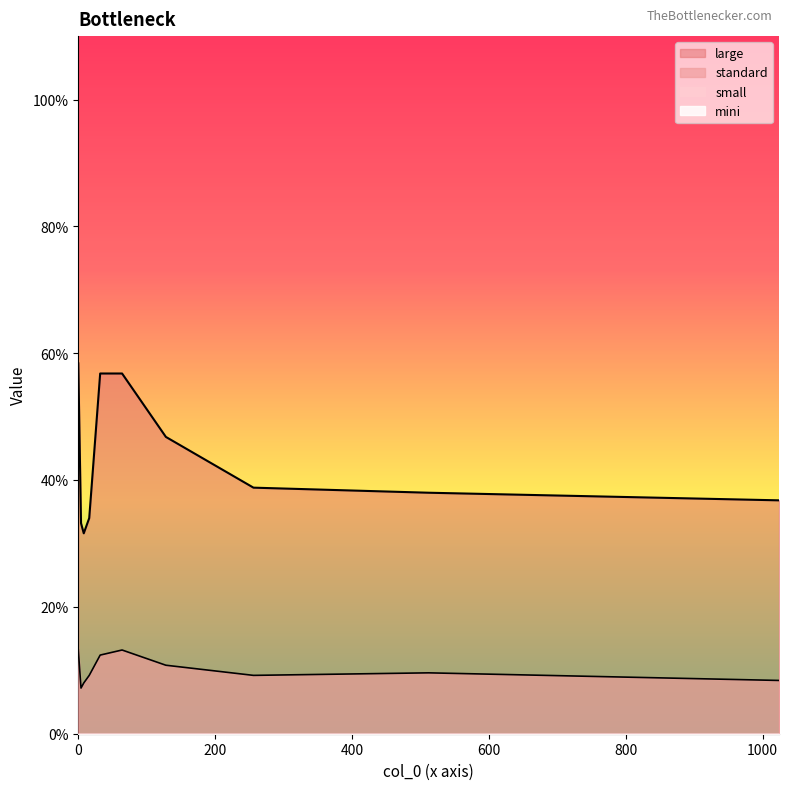

Which category has the lowest value in the large series?

8.0